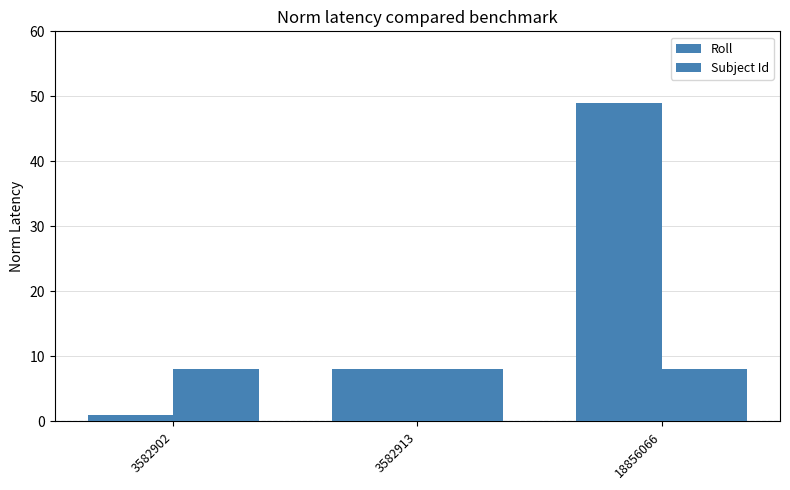

How many bars are there in total?

6